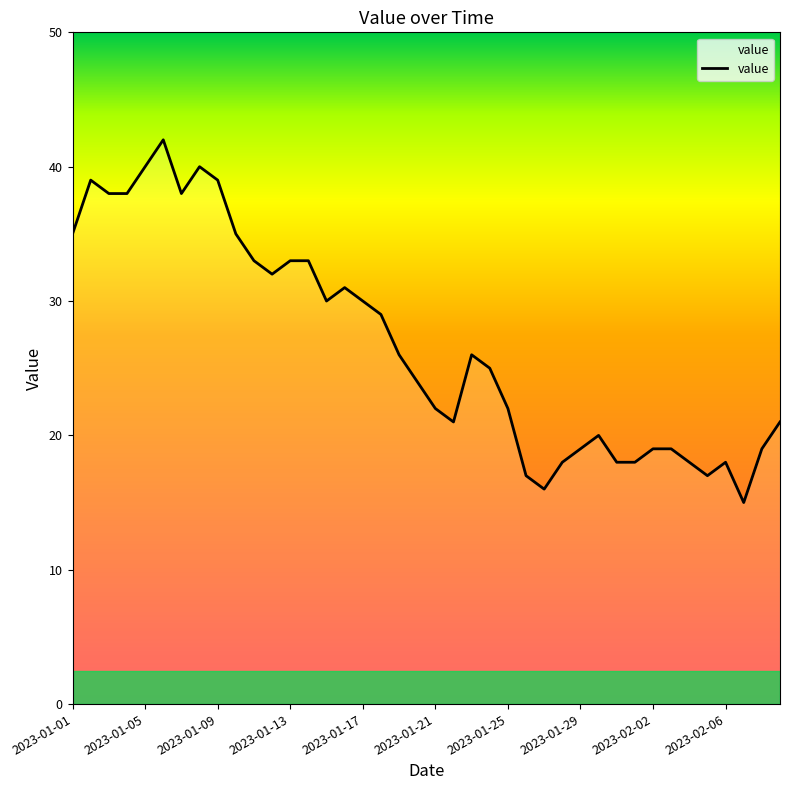

What is the greatest value displayed?

42